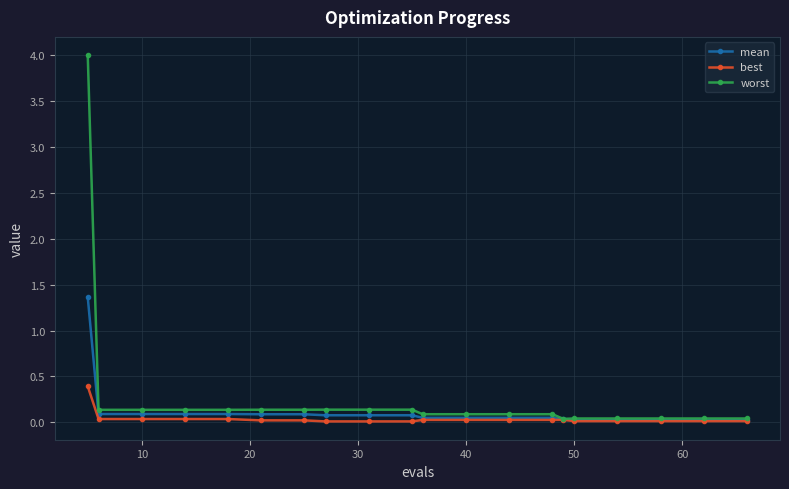

Which series has the widest spread of values?

worst